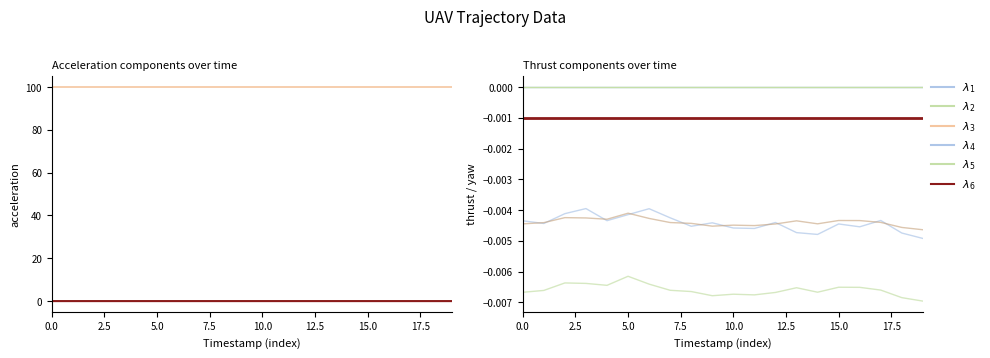

How many lines are shown in the chart?

6